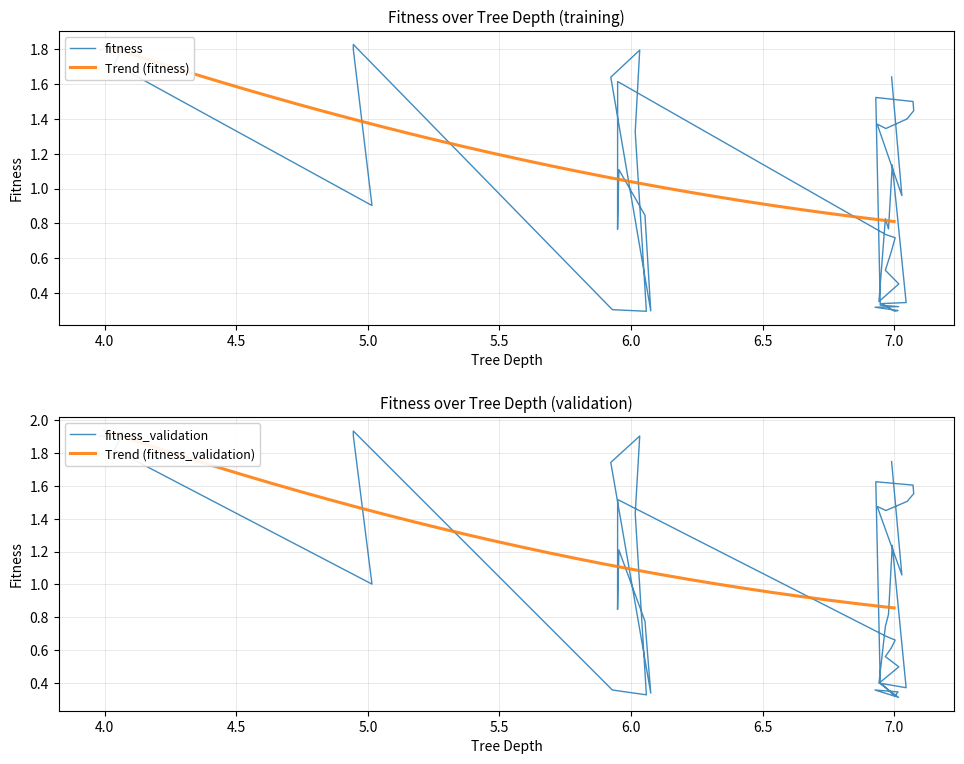

What is the minimum value for fitness_validation?

0.3